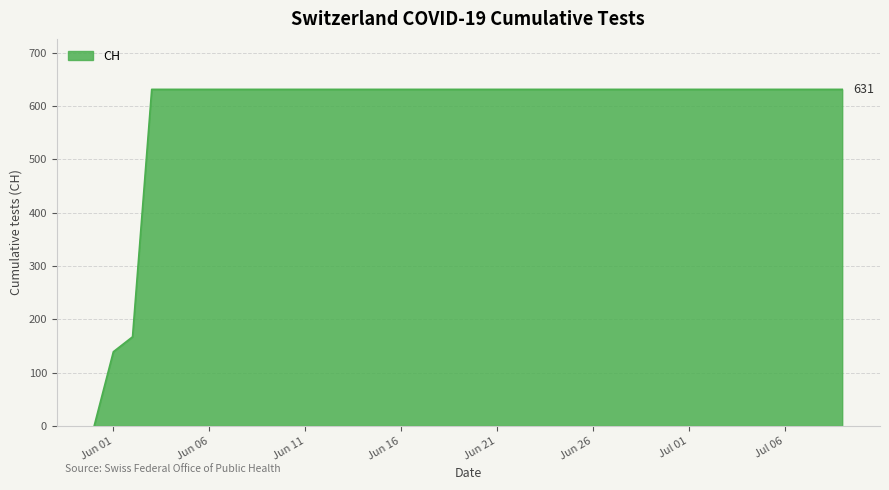

How many categories are shown in the chart?

40